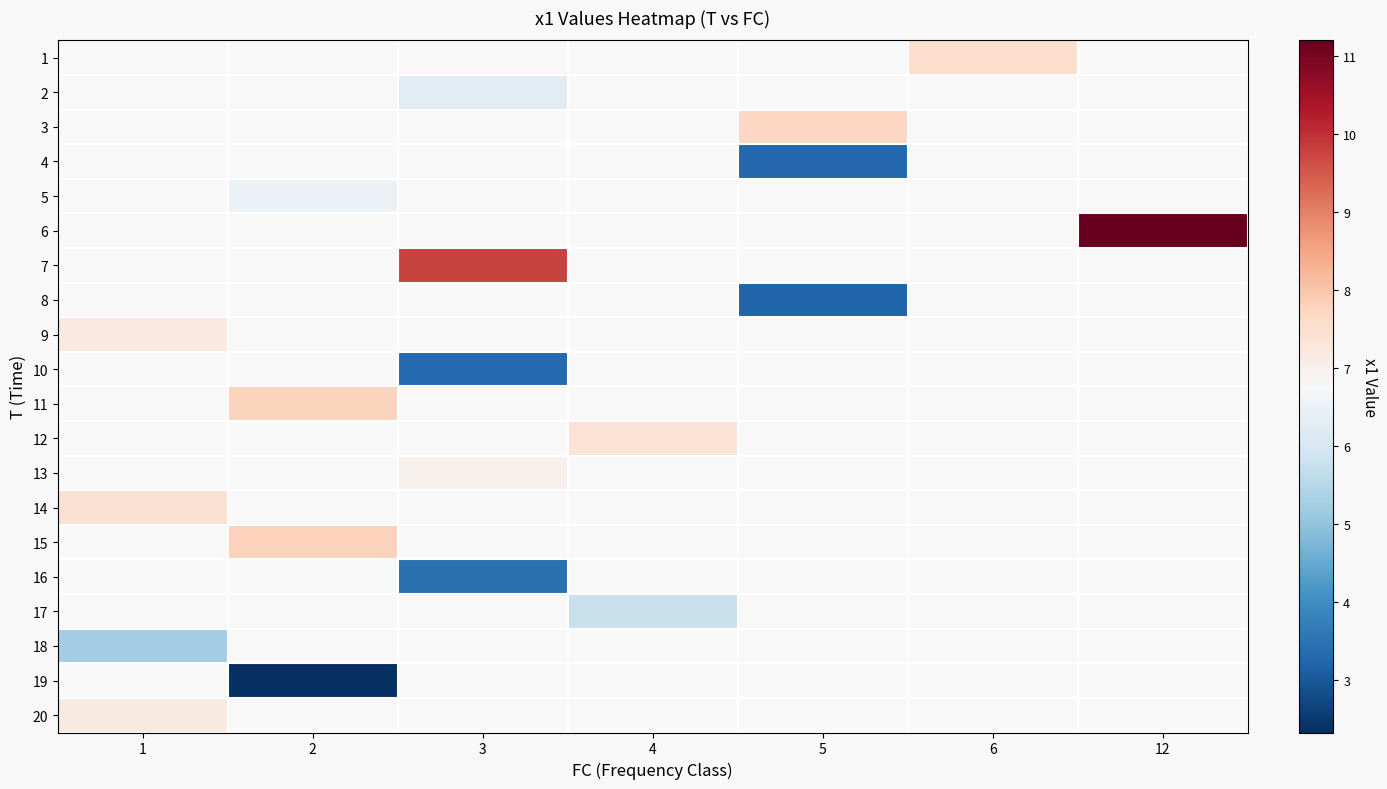

How many series are shown in this chart?

20